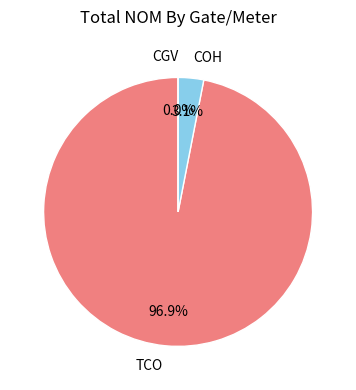

True or false: COH accounts for 3% of the total.

True